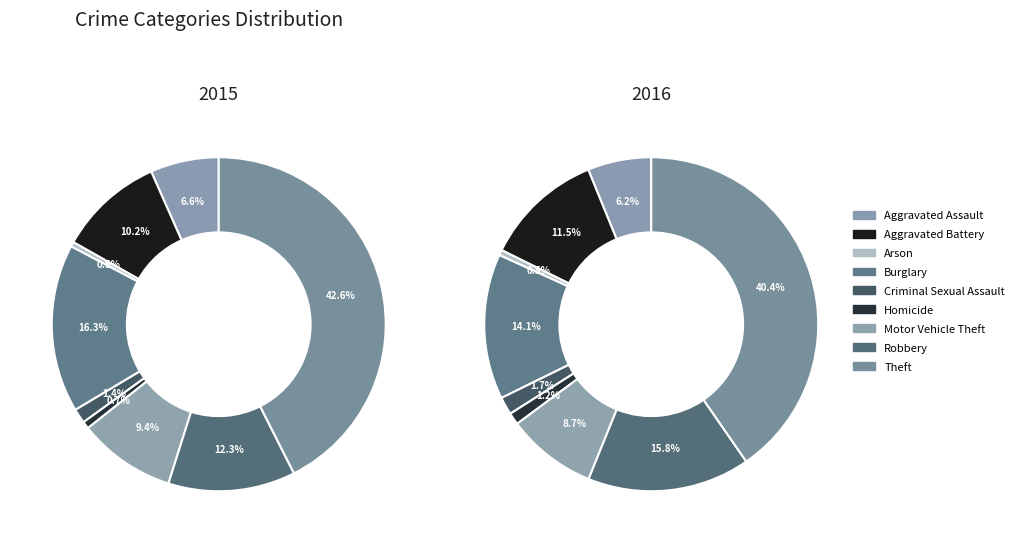

Which slice is the largest?

Theft